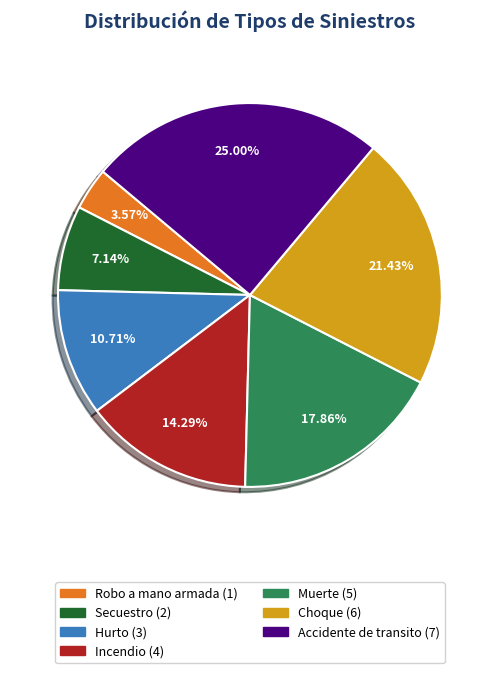

What is the largest slice in the pie chart?

Accidente de transito